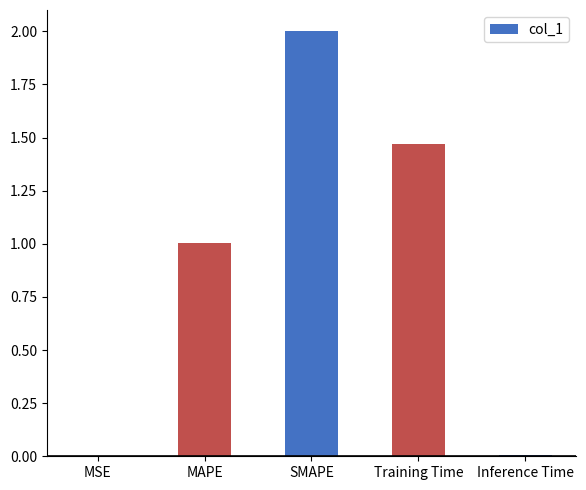

The chart shows a value of 1.7 at MAPE. True or false?

False